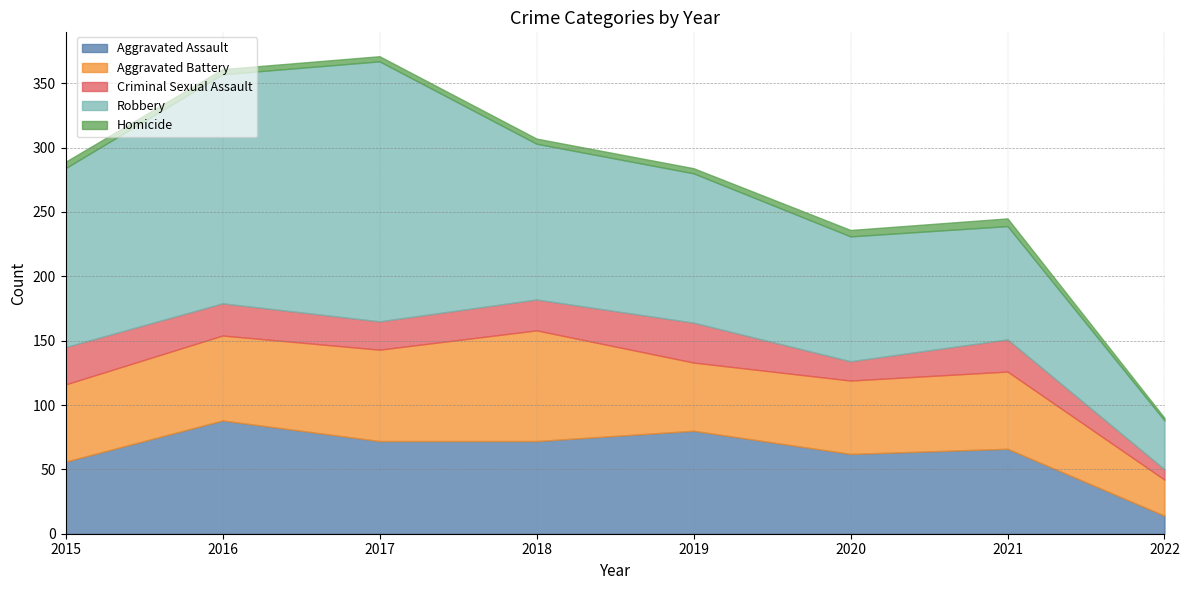

Which series has the largest range (max minus min)?

Robbery